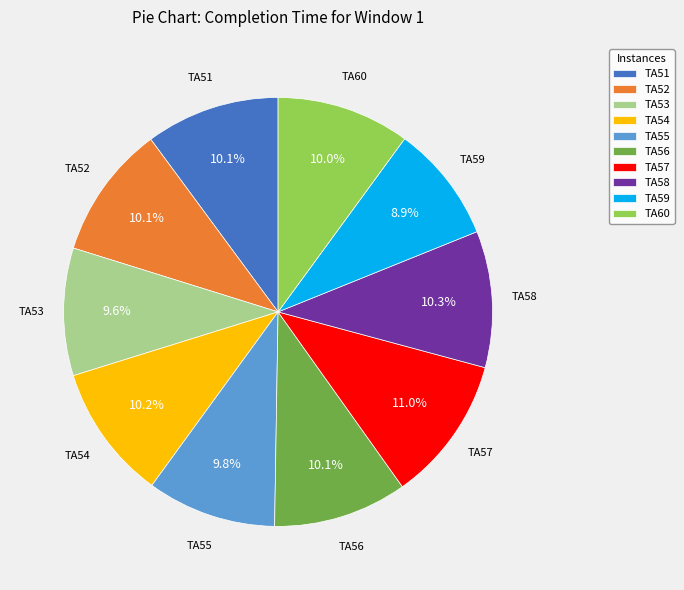

To the nearest percent, what is the difference between the largest and smallest slice percentages?

2%